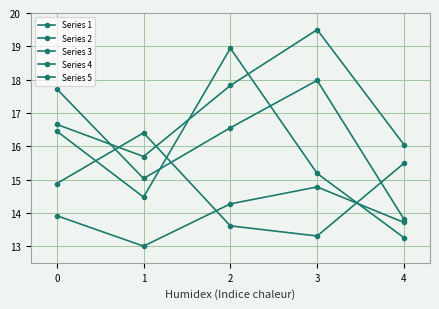

Reading left to right, what are all the values shown in this chart?

Series 1: 0=16.5	1=14.5	2=18.9	3=15.2	4=13.3
Series 2: 0=14.9	1=16.4	2=13.6	3=13.3	4=15.5
Series 3: 0=17.7	1=15.0	2=16.6	3=18.0	4=13.8
Series 4: 0=13.9	1=13.0	2=14.3	3=14.8	4=13.7
Series 5: 0=16.7	1=15.7	2=17.8	3=19.5	4=16.0